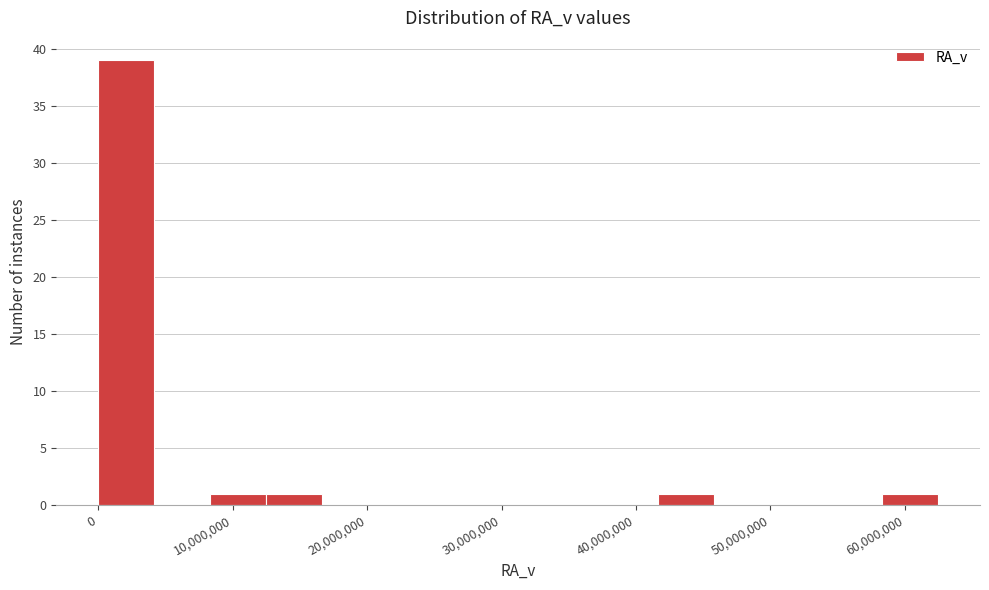

Which range on the x-axis has the tallest bar?

0 to 4000000